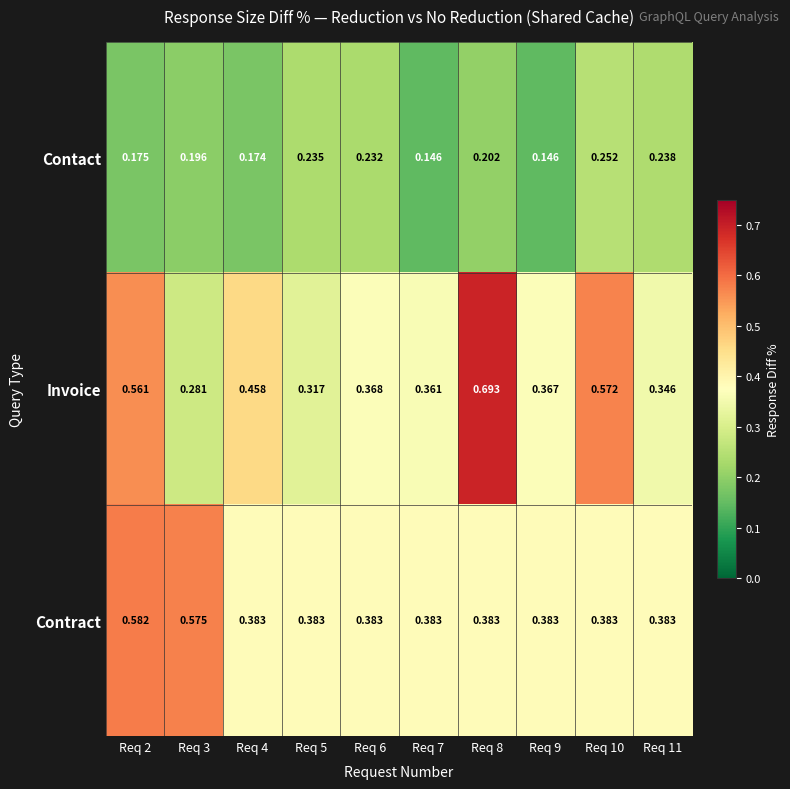

Which series has the largest range (max minus min)?

Invoice